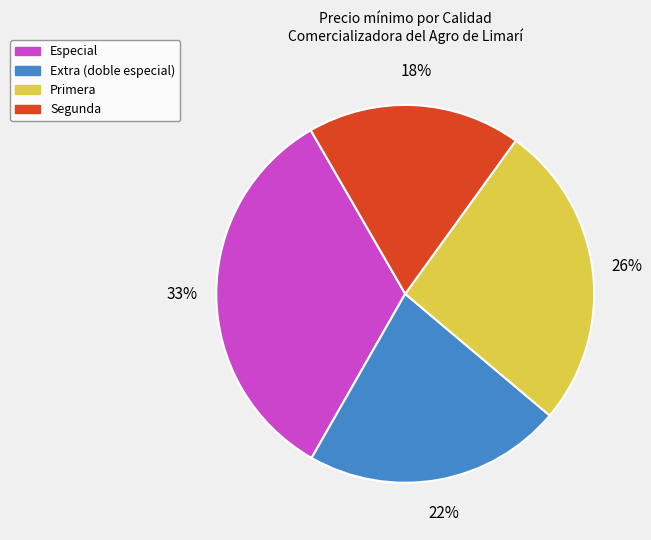

Which slice is the largest?

Especial